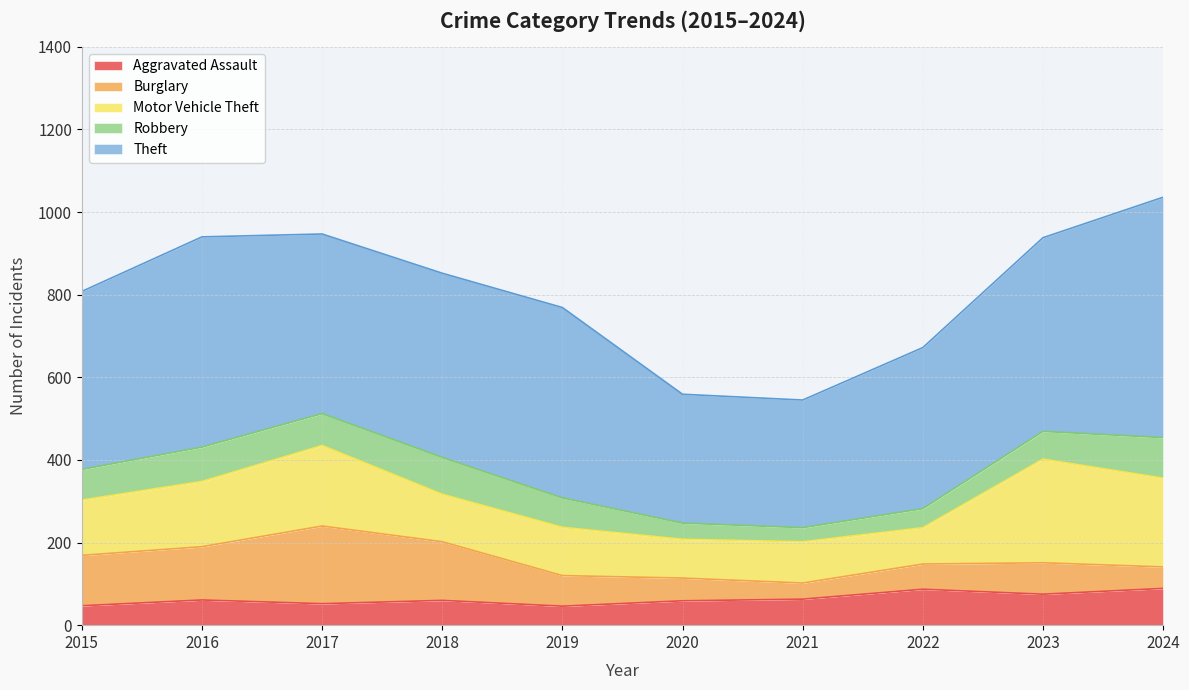

Does the chart display data point markers on the line(s)?

No